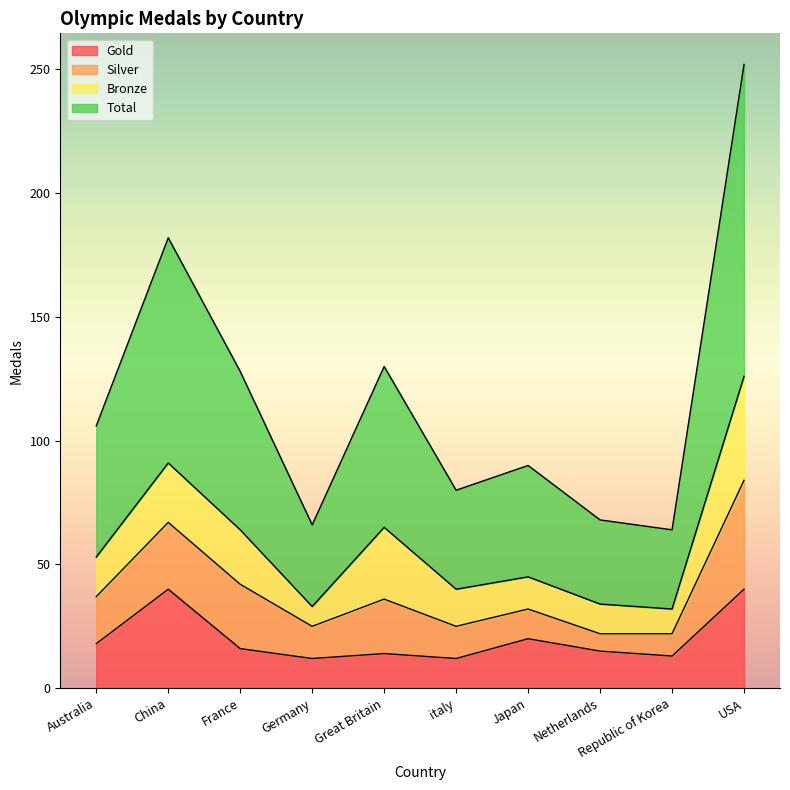

Is it true that Gold equals 8 at Germany?

False